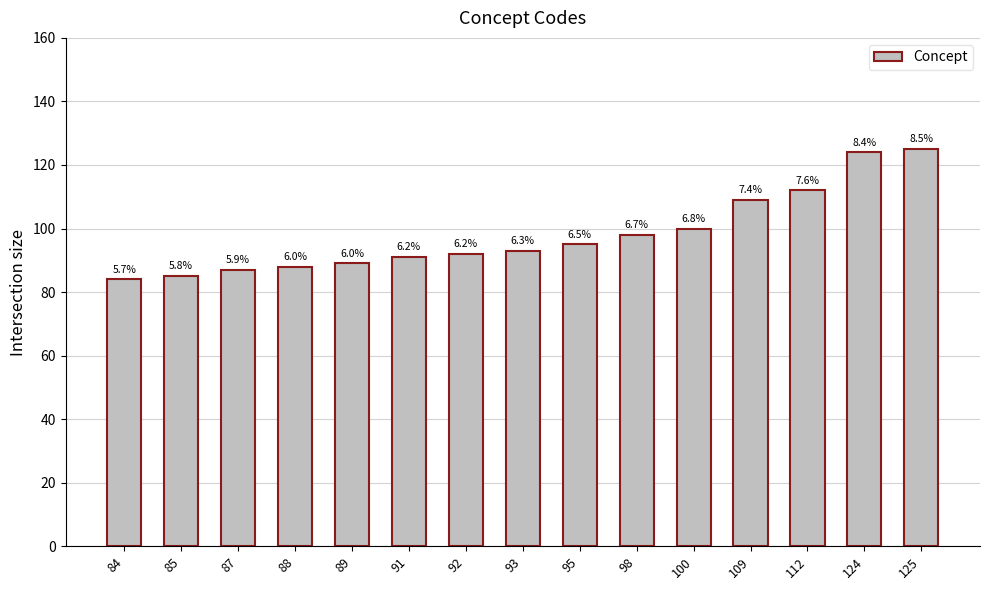

True or false: the data shows 138 at 85.

False